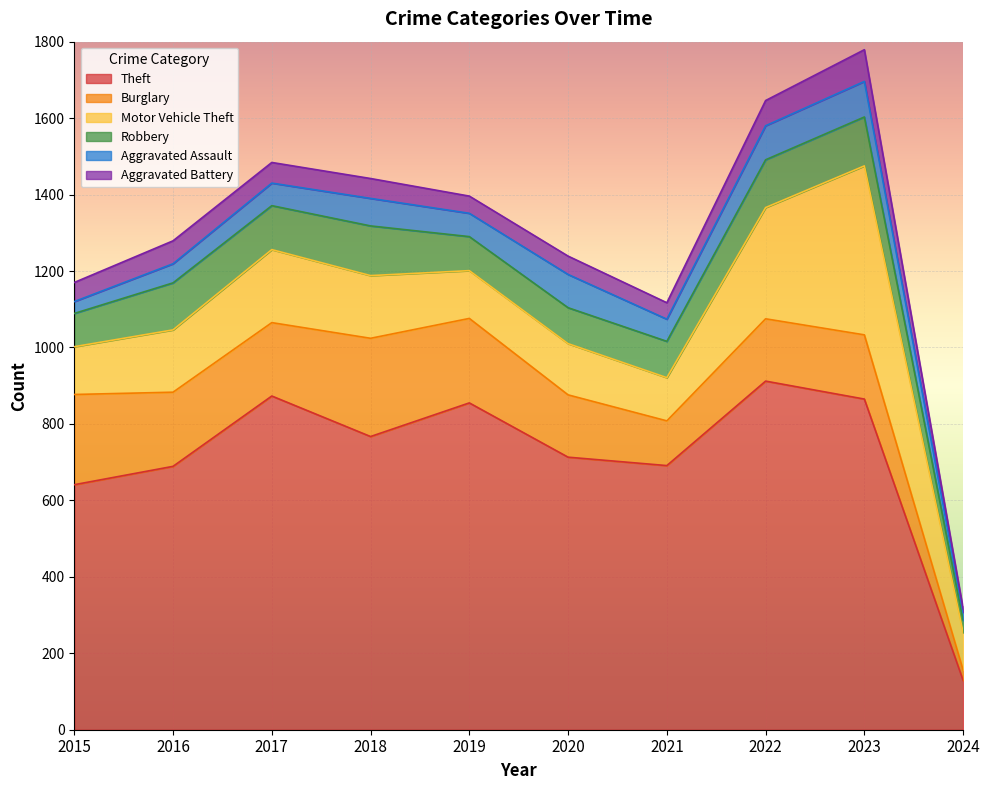

At how many categories does at least one series exceed 453?

9